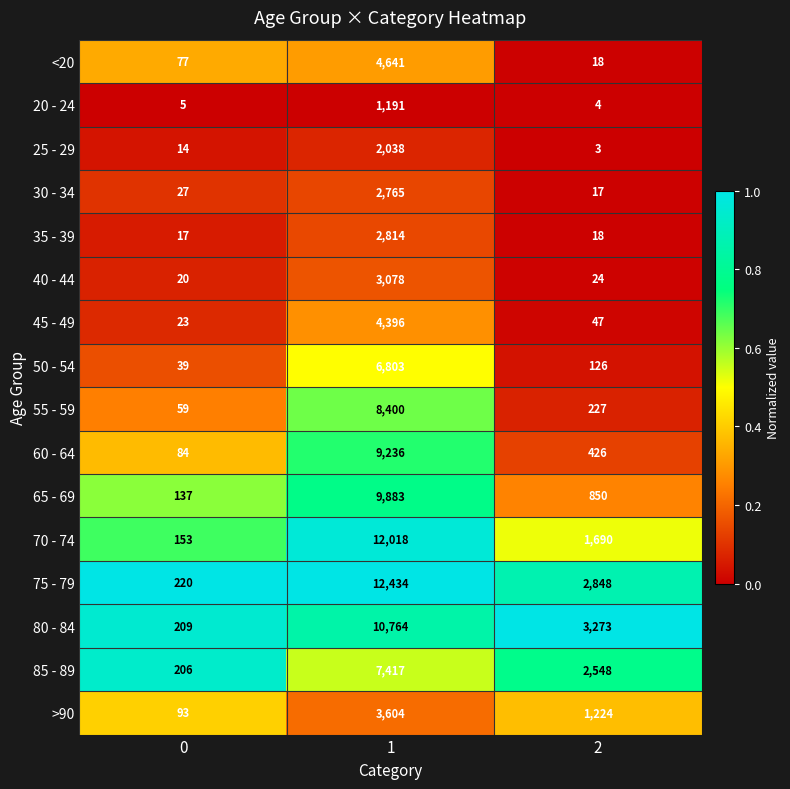

What is the difference between the highest and lowest values at 2?

3270